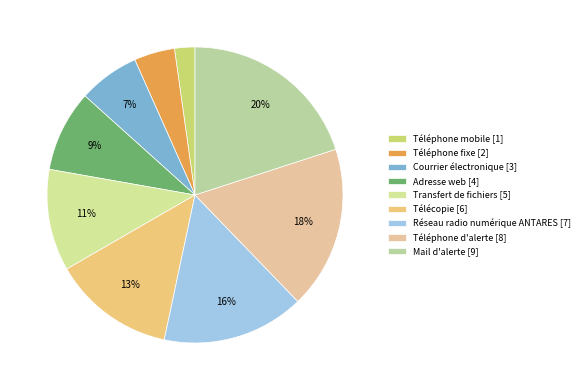

What percentage do Téléphone fixe and Téléphone mobile together represent?

6.7%